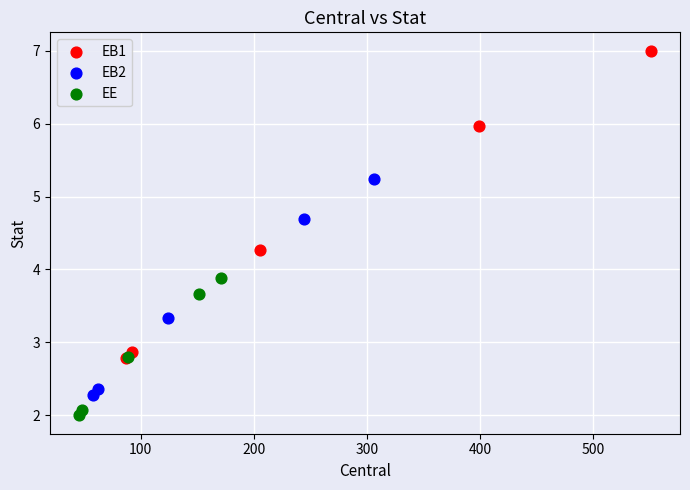

Which series reaches the minimum Y coordinate?

EE